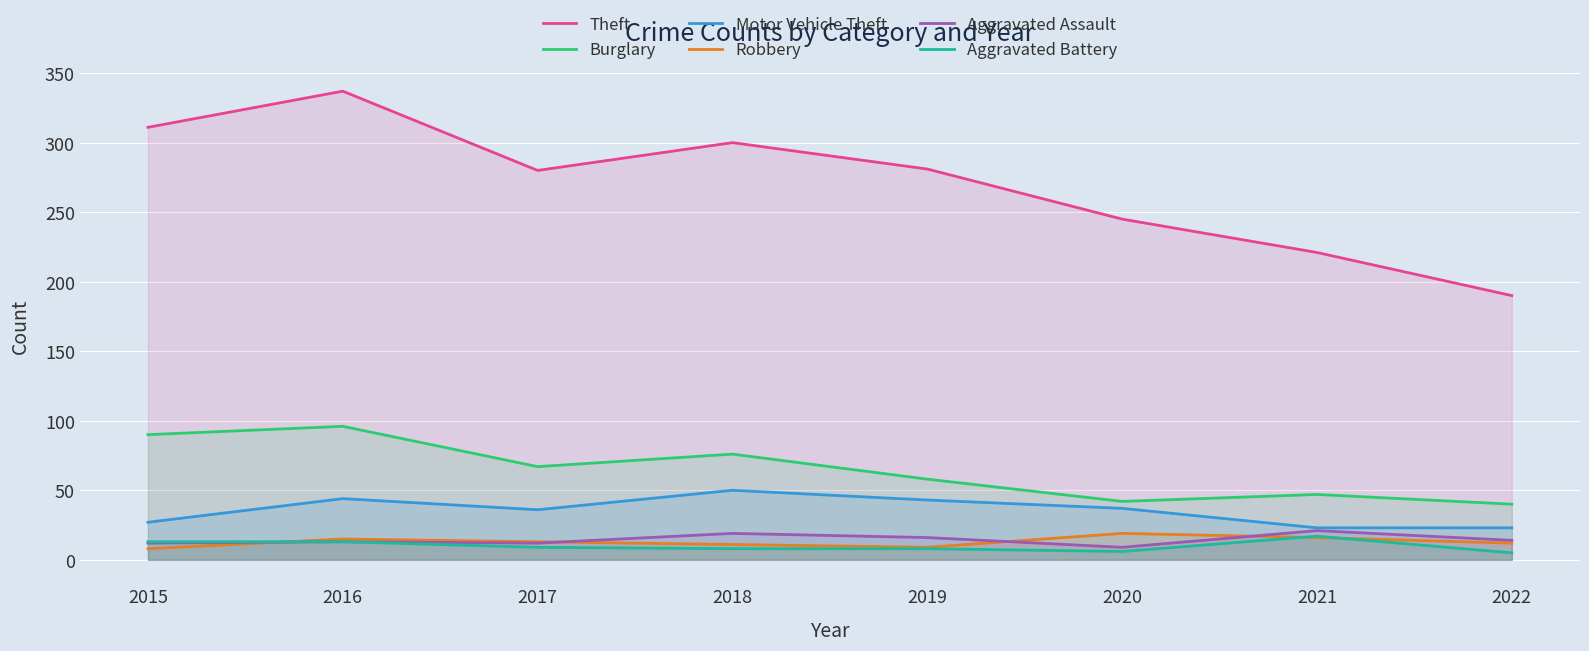

Reading left to right, list all the values displayed in this chart.

Theft: 2015=311	2016=337	2017=280	2018=300	2019=281	2020=245	2021=221	2022=190
Burglary: 2015=90	2016=96	2017=67	2018=76	2019=58	2020=42	2021=47	2022=40
Motor Vehicle Theft: 2015=27	2016=44	2017=36	2018=50	2019=43	2020=37	2021=23	2022=23
Robbery: 2015=8	2016=15	2017=13	2018=11	2019=9	2020=19	2021=16	2022=12
Aggravated Assault: 2015=12	2016=13	2017=12	2018=19	2019=16	2020=9	2021=21	2022=14
Aggravated Battery: 2015=13	2016=13	2017=9	2018=8	2019=8	2020=6	2021=17	2022=5